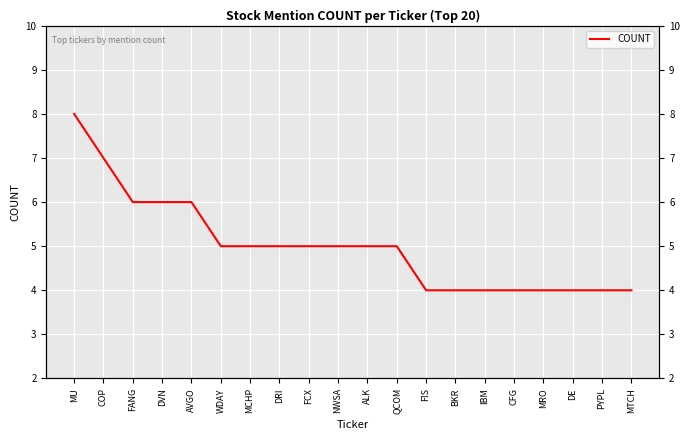

Count the values in the range 4 to 6.

18